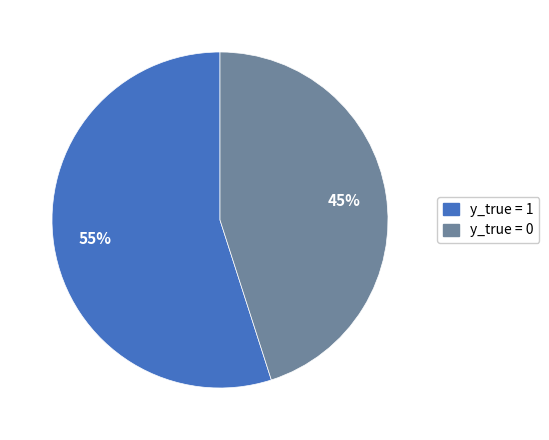

Which category has the smallest portion of the pie?

y_true = 0